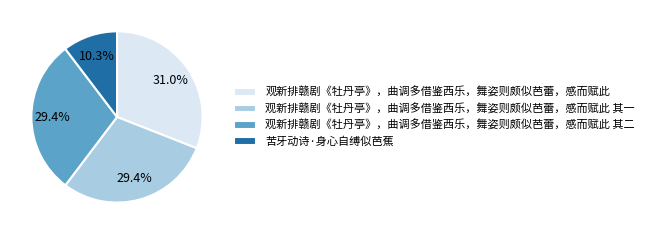

To the nearest percent, what percentage of the pie is 苦牙动诗·身心自缚似芭蕉?

10%